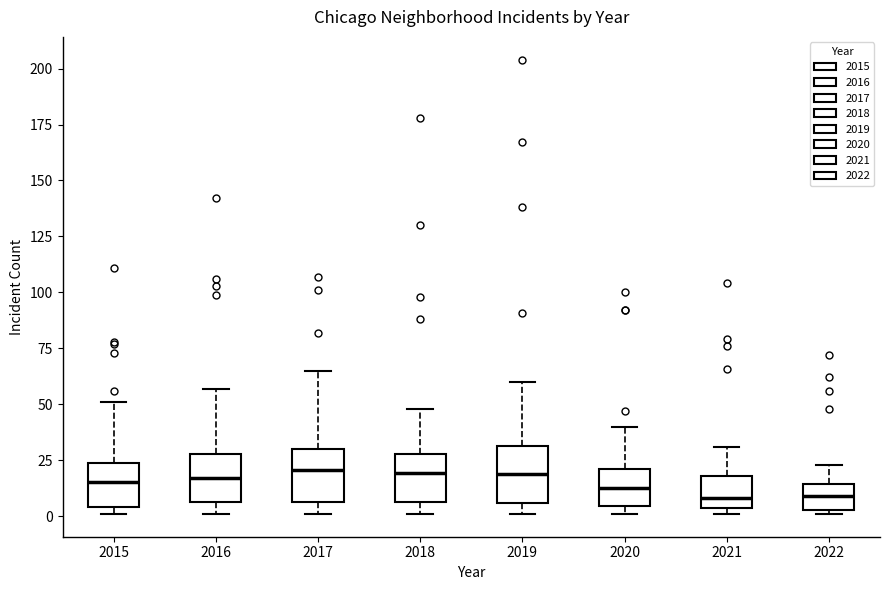

Reading left to right, read every box against the y-axis: the position of its median line, the range the box covers, and the ends of its whiskers. The values are not printed on the chart, so give them approximately, as read against the axis.

2015: median 15, box 5 to 25, whiskers 0 to 50
2016: median 15, box 5 to 30, whiskers 0 to 55
2017: median 20, box 5 to 30, whiskers 0 to 65
2018: median 20, box 5 to 30, whiskers 0 to 50
2019: median 20, box 5 to 30, whiskers 0 to 60
2020: median 15, box 5 to 20, whiskers 0 to 40
2021: median 10, box 5 to 20, whiskers 0 to 30
2022: median 10, box 5 to 15, whiskers 0 to 25